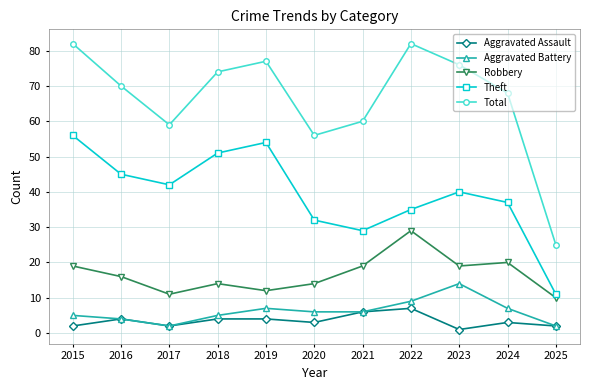

Rank the series by their maximum value, from highest to lowest.

Total, Theft, Robbery, Aggravated Battery, Aggravated Assault